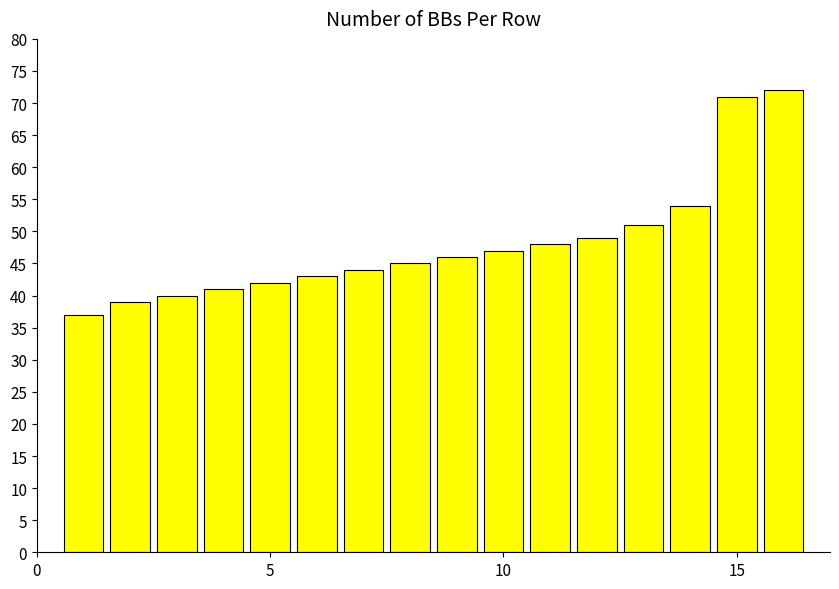

Does the chart contain any negative values?

No